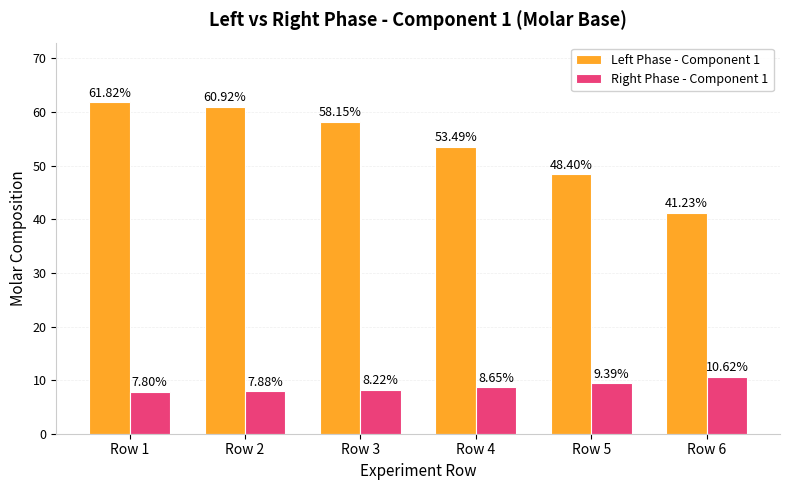

Rank the series by their maximum value, from highest to lowest.

Left Phase - Component 1, Right Phase - Component 1